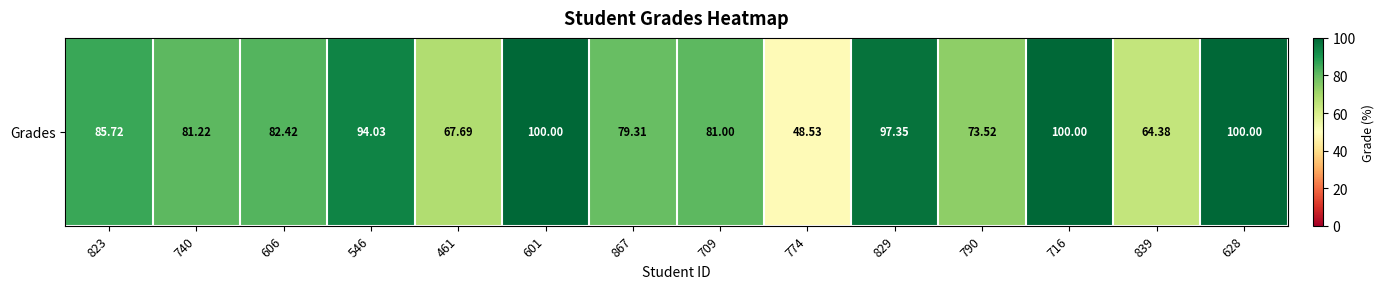

Reading left to right, what are all the values shown in this chart?

823=85.7	740=81.2	606=82.4	546=94.0	461=67.7	601=100.0	867=79.3	709=81.0	774=48.5	829=97.3	790=73.5	716=100.0	839=64.4	628=100.0